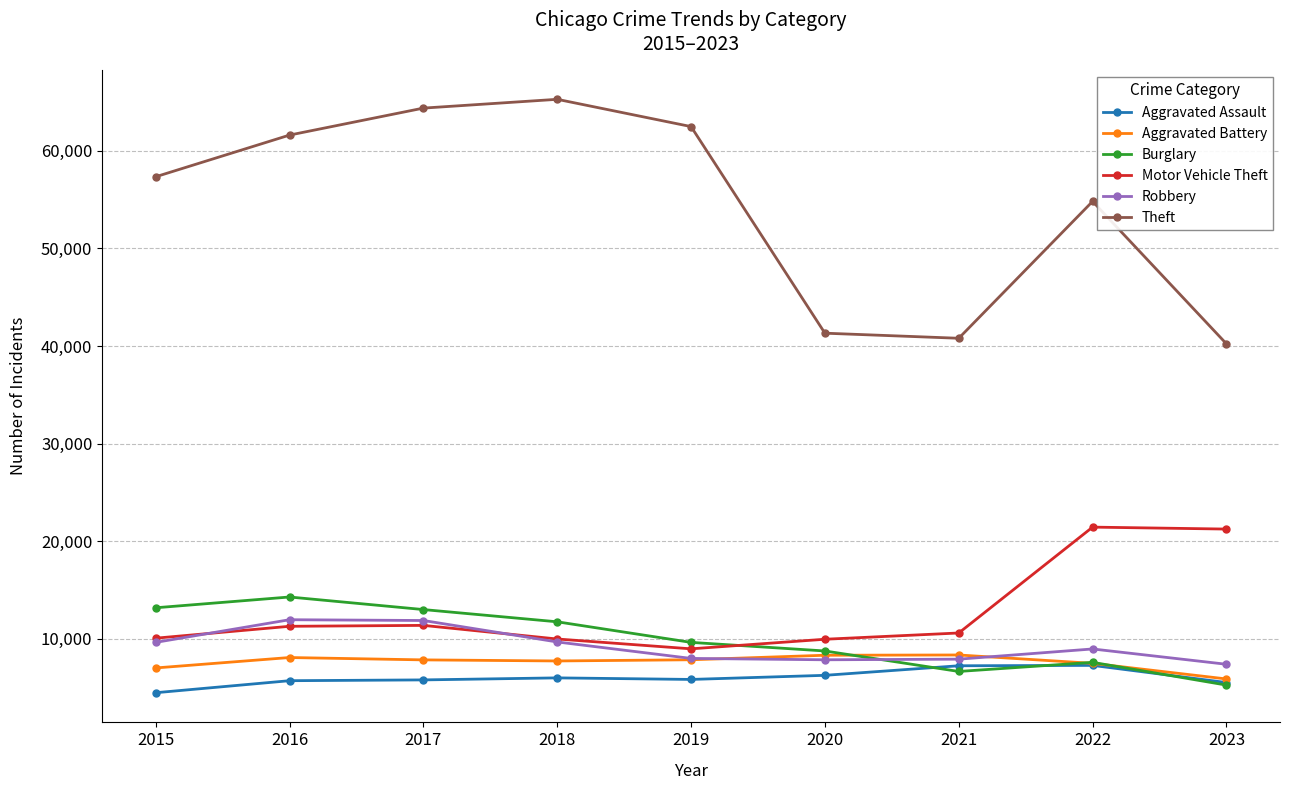

What is the maximum value for Aggravated Battery?

8347